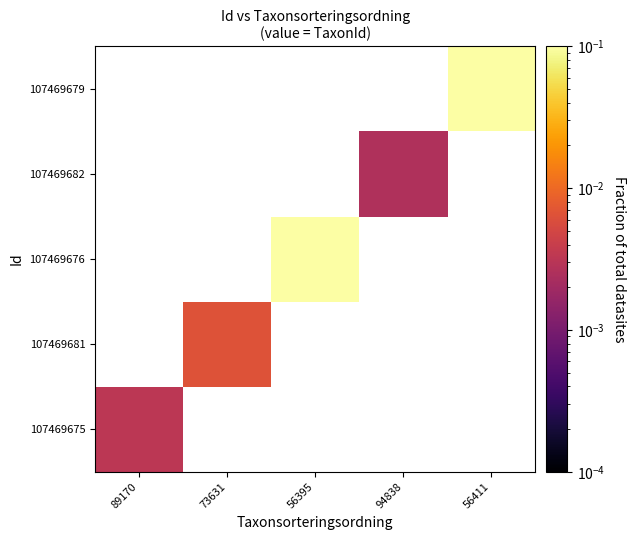

List the labels in order of 107469681 value, smallest first.

89170, 73631, 56395, 94838, 56411